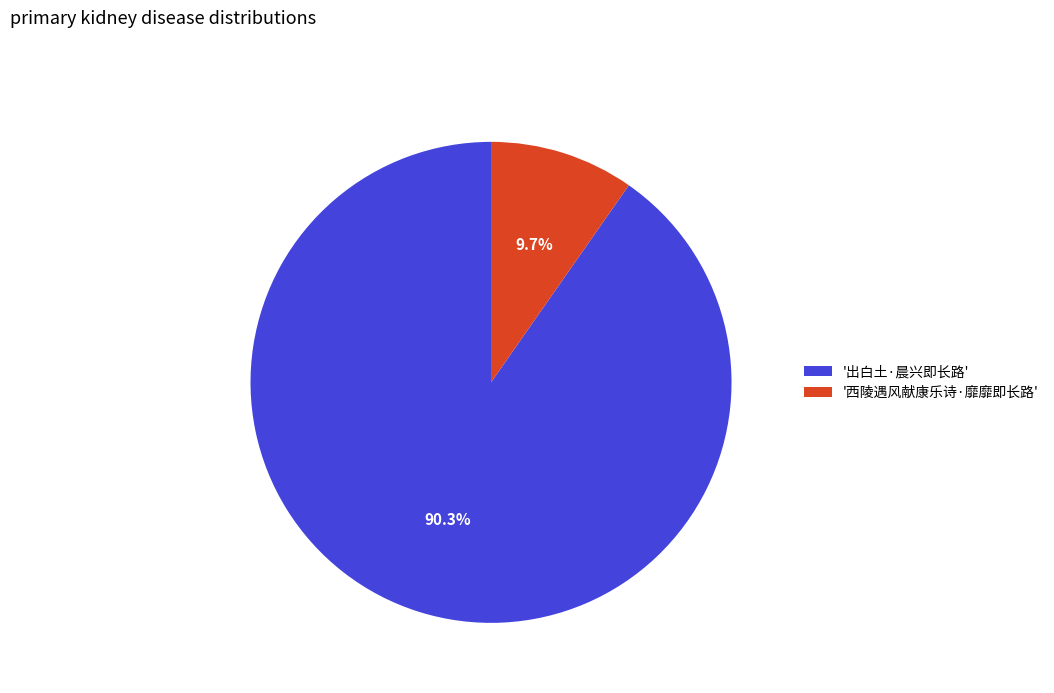

Is there any slice that represents more than half of the pie?

Yes